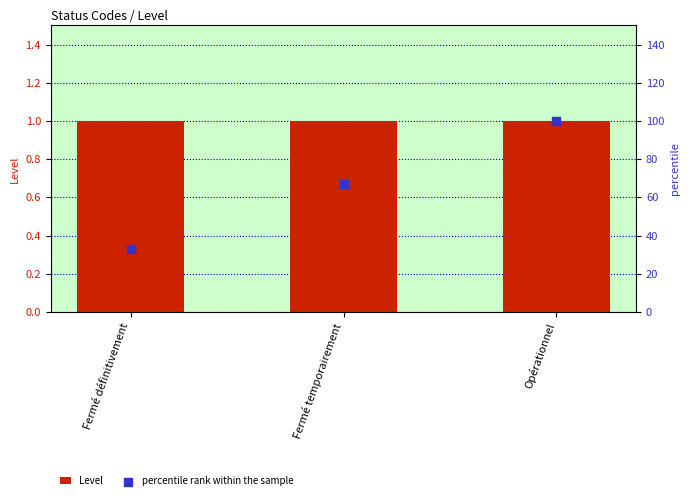

Which series contains the highest Y value?

percentile rank within the sample